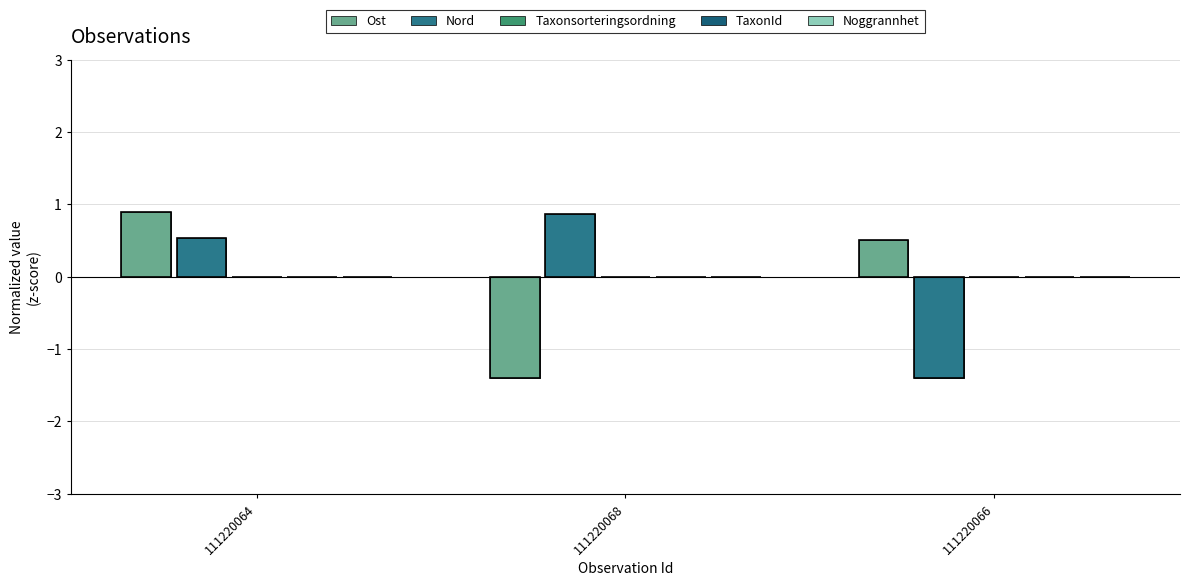

Are the bars grouped side by side (vs. stacked)?

Yes